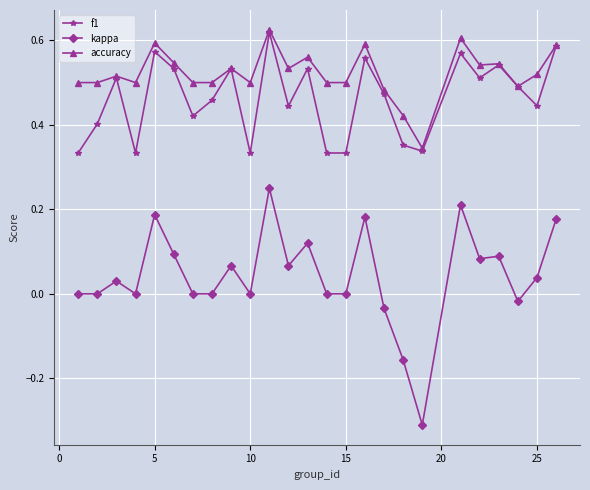

Which series has the largest range (max minus min)?

kappa